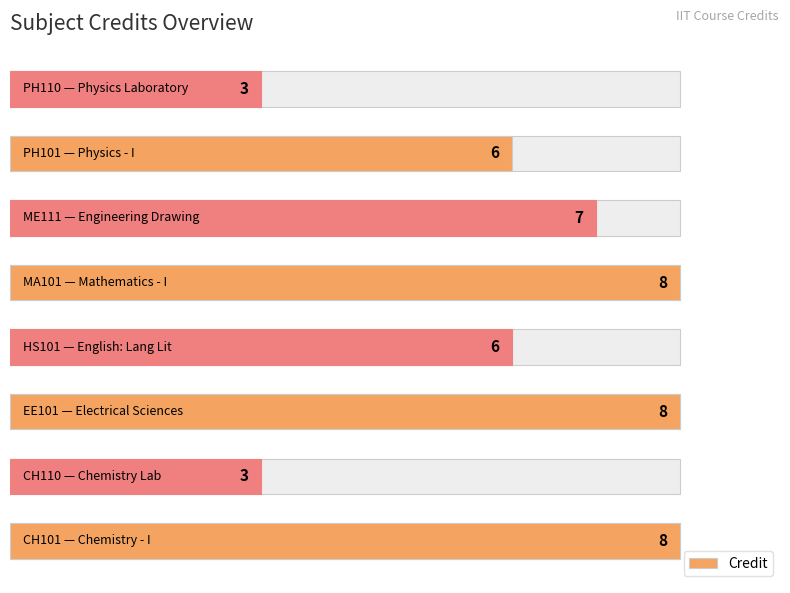

What is the average value?

6